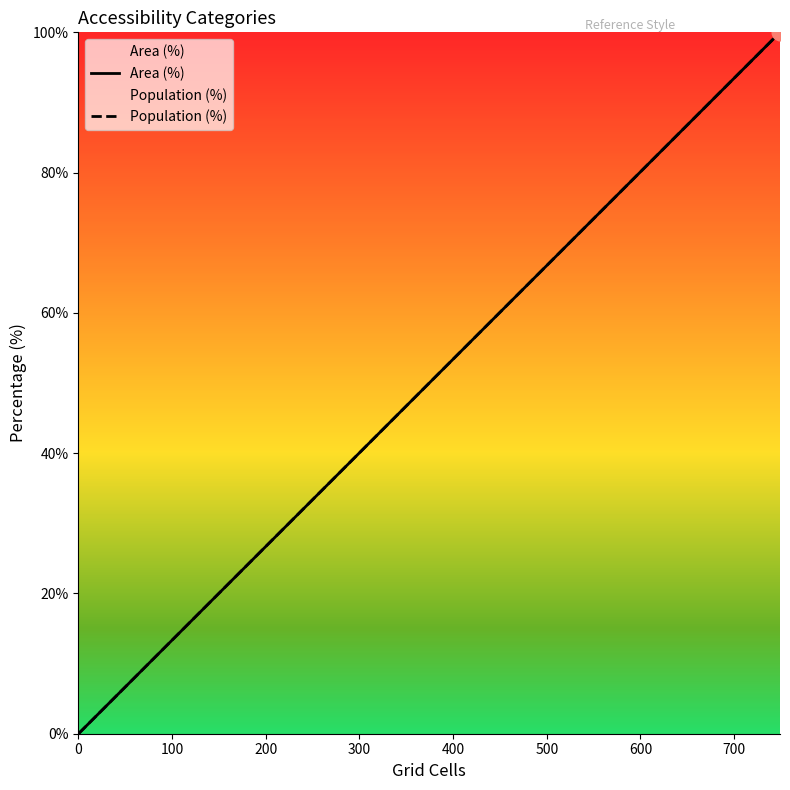

How many distinct data groups are displayed?

2